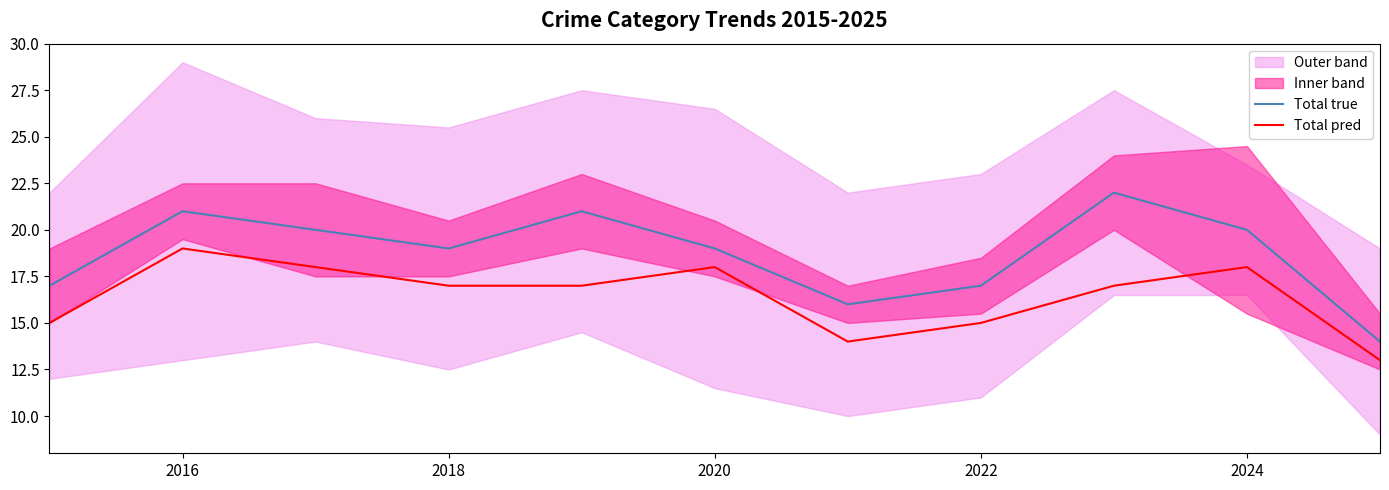

The Total pred series shows 15 at 2022. True or false?

True